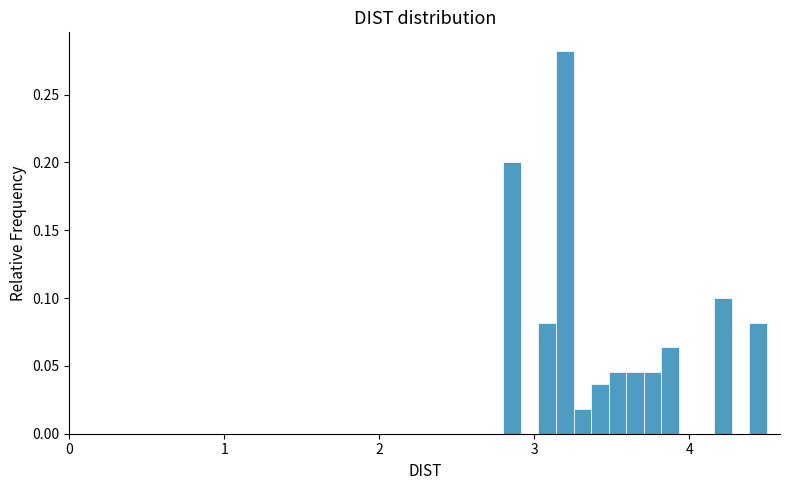

Around what value on the x-axis is the tallest bar? Give the approximate position of its centre, as read against the axis.

3.2